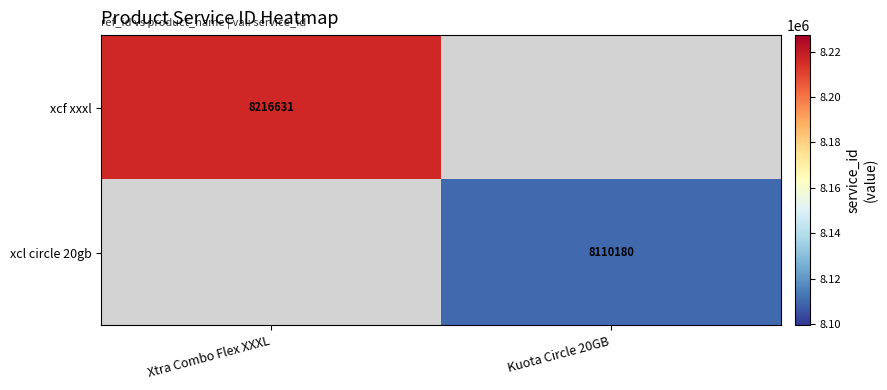

Is it true that xcf xxxl equals 8216631 at Xtra Combo Flex XXXL?

True